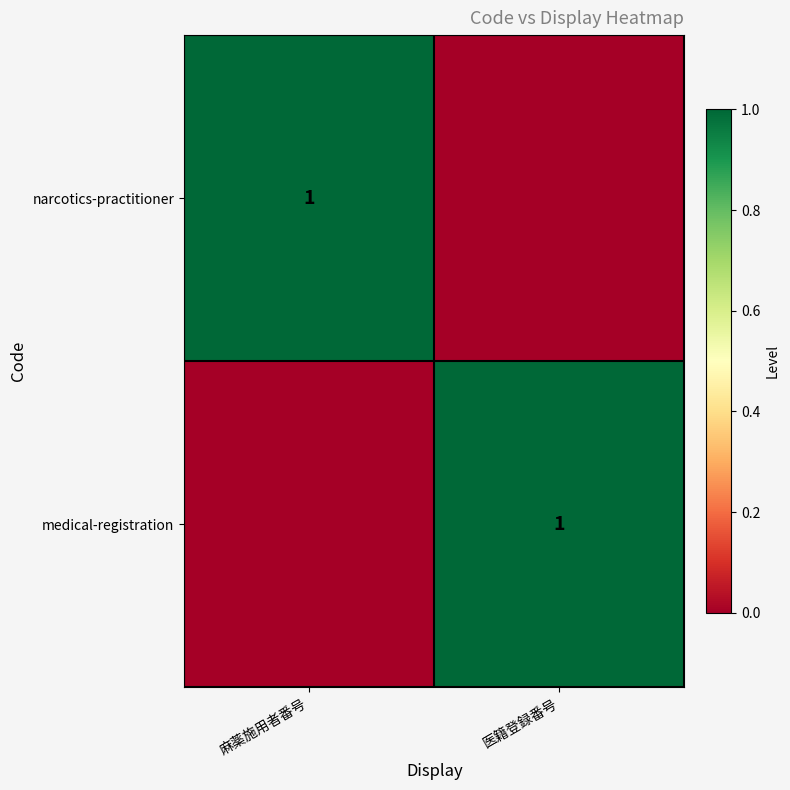

True or false: medical-registration has a value of 1 at 医籍登録番号.

True